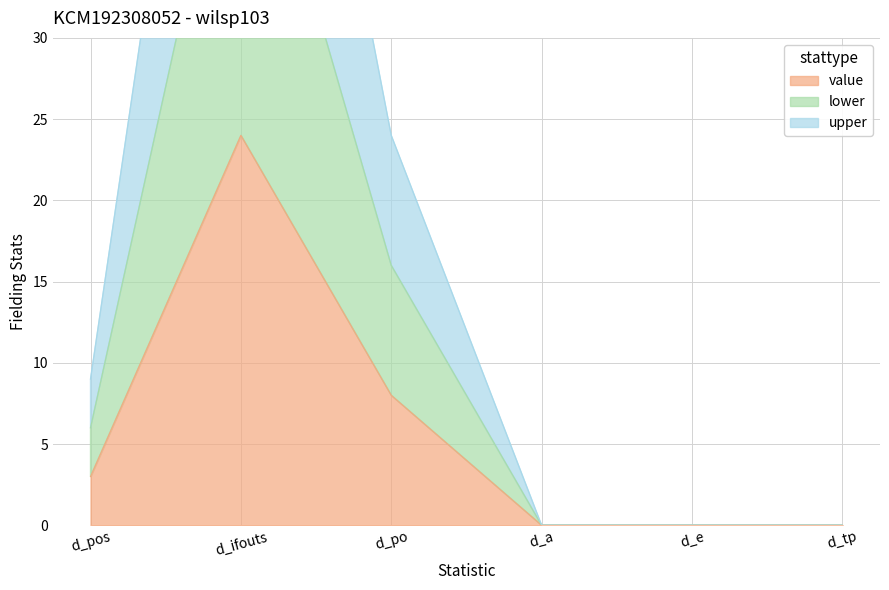

Is it true that value equals -14 at d_e?

False